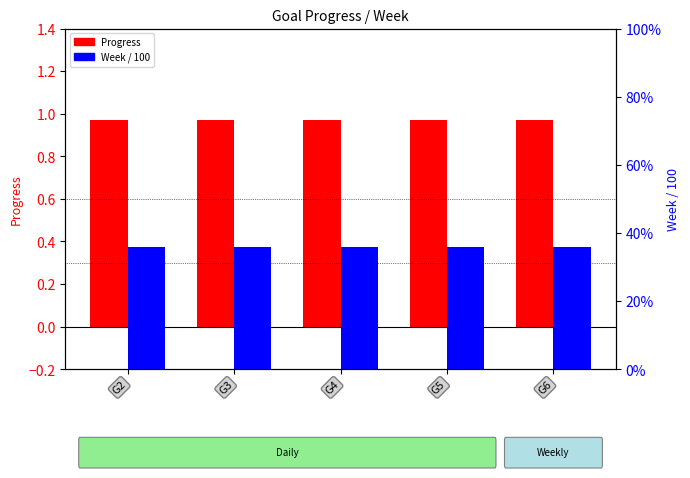

Which has a higher value, G3 or G5?

G3